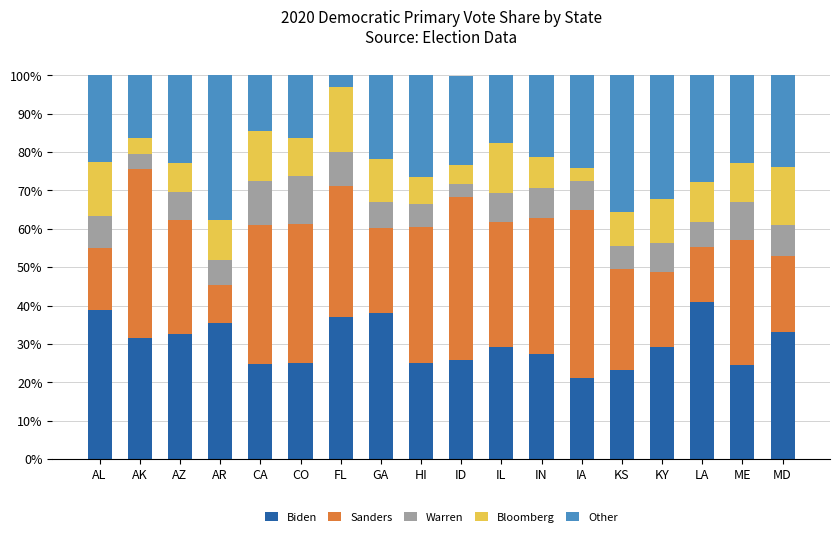

How many bars are there in total?

18